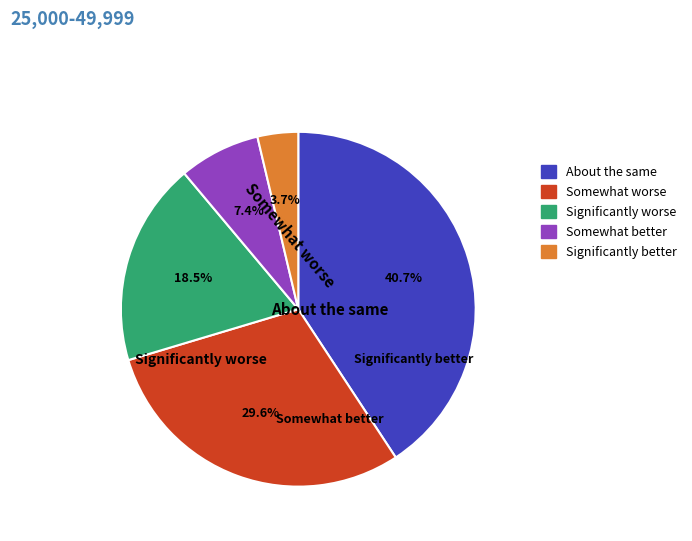

What portion of the pie excludes Significantly better?

96.3%